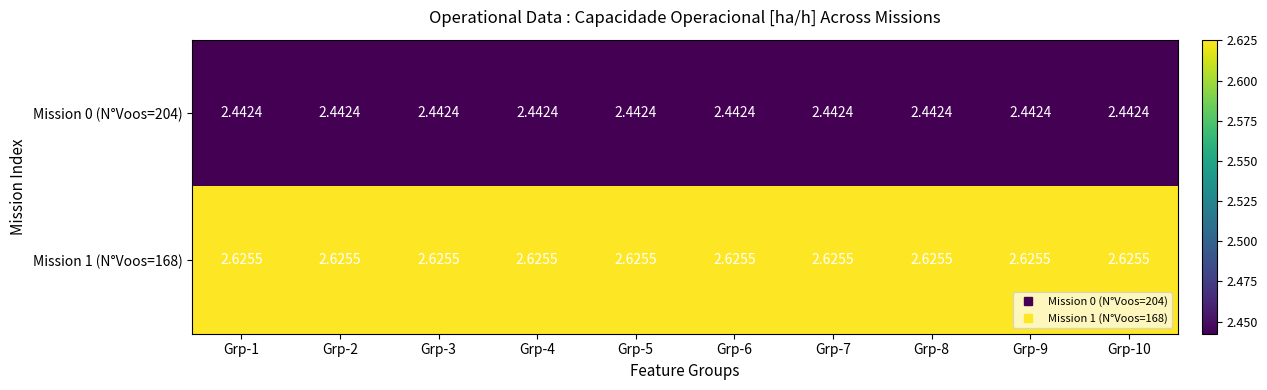

List the series in order of their peak value, lowest first.

Mission 0 (N°Voos=204), Mission 1 (N°Voos=168)